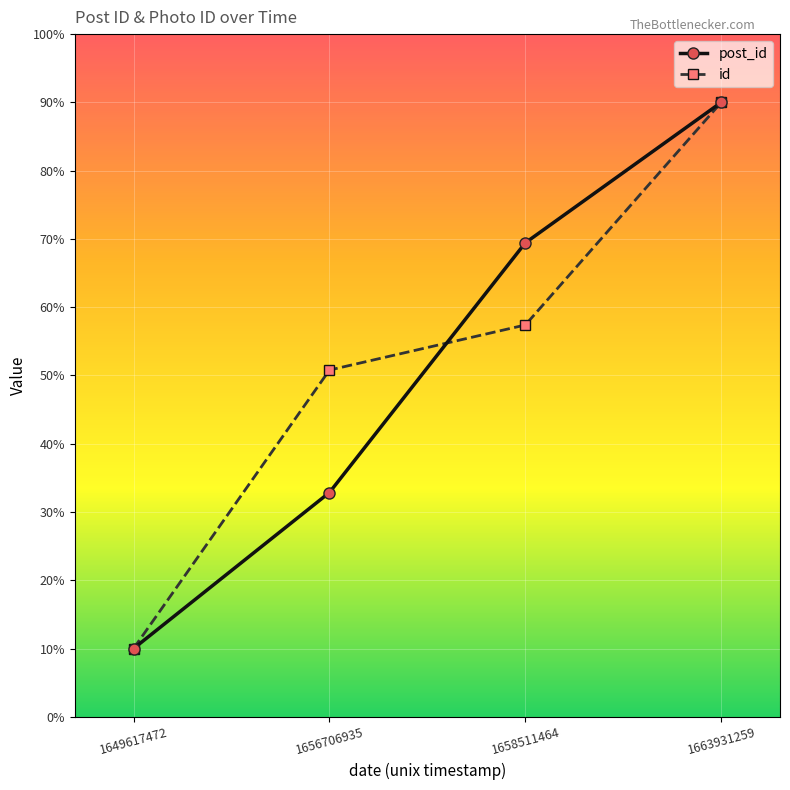

Reading left to right, extract all data points from this chart.

post_id: 1649617472=10.0	1656706935=32.9	1658511464=69.4	1663931259=90.0
id: 1649617472=10.0	1656706935=50.8	1658511464=57.4	1663931259=90.0